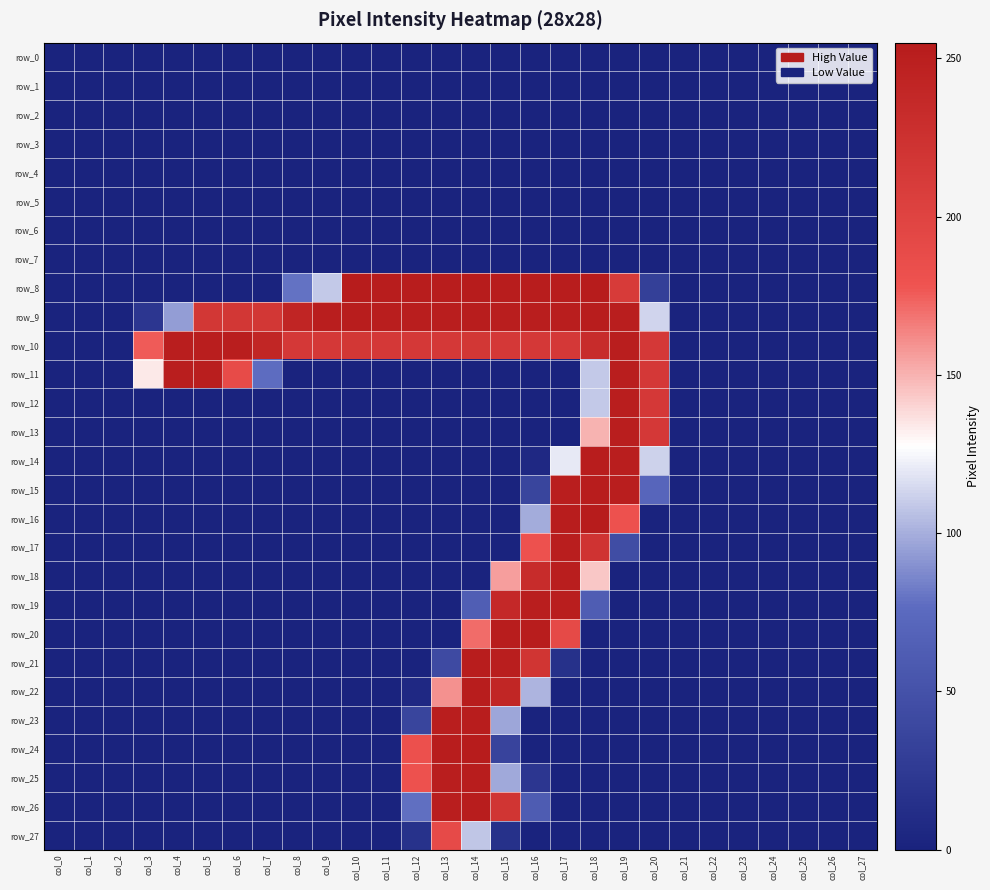

How many values in the row_27 series exceed 0?

4